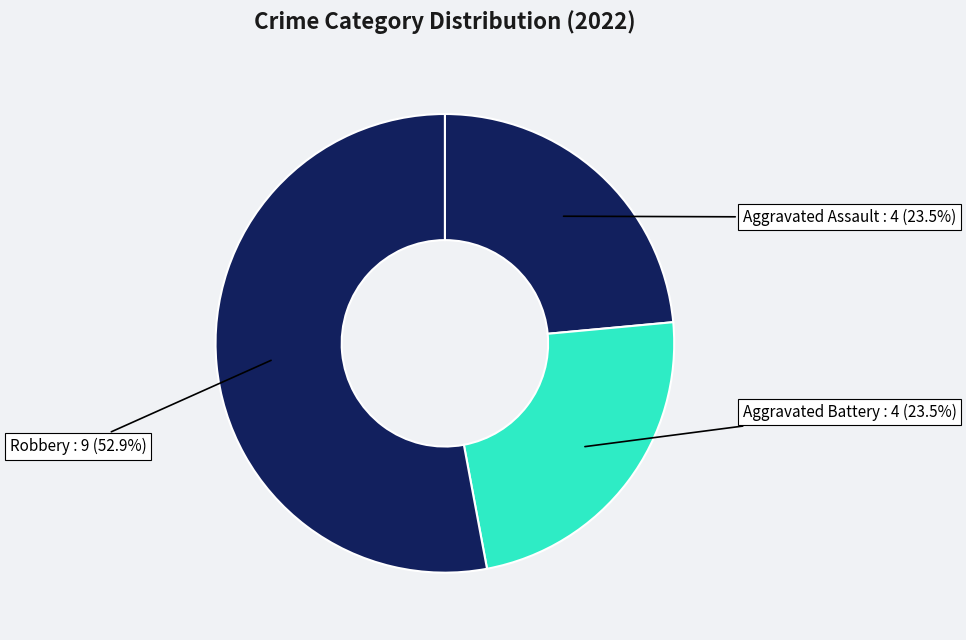

Which category has the biggest portion of the pie?

Robbery